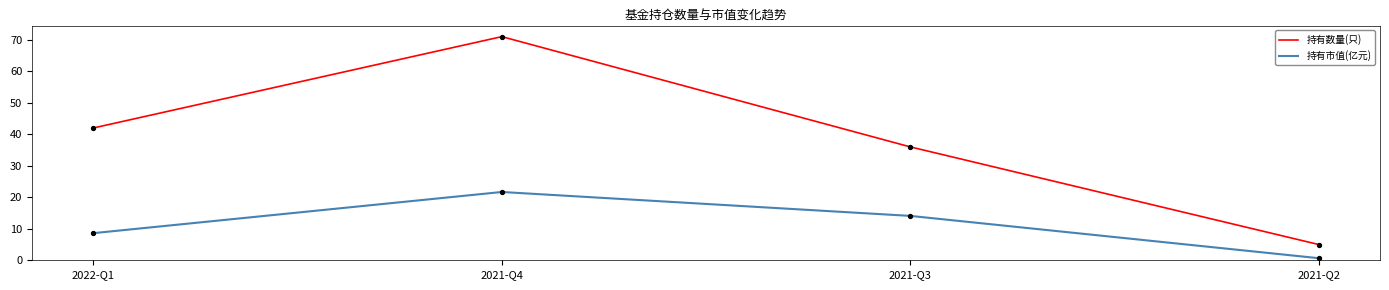

What is the total value across all series at 2021-Q2?

5.7